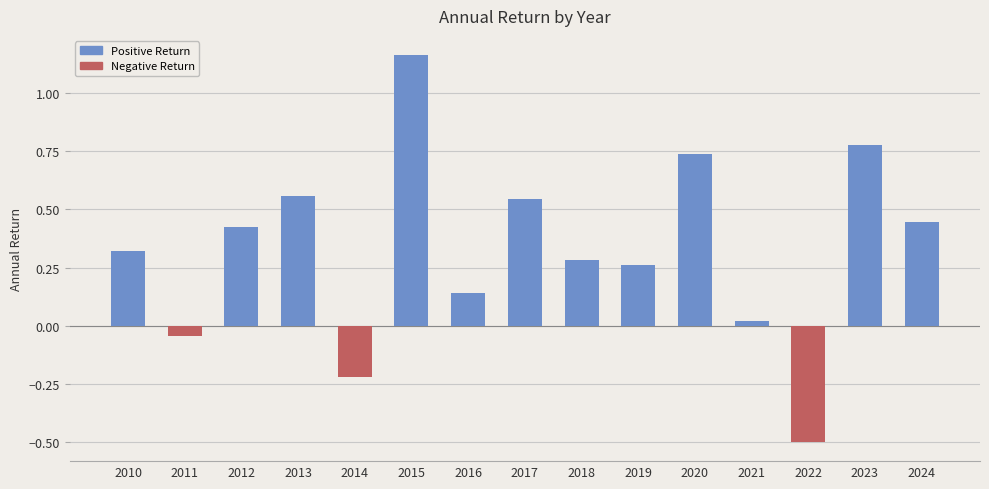

The chart shows a value of 0.1 at 2019. True or false?

False